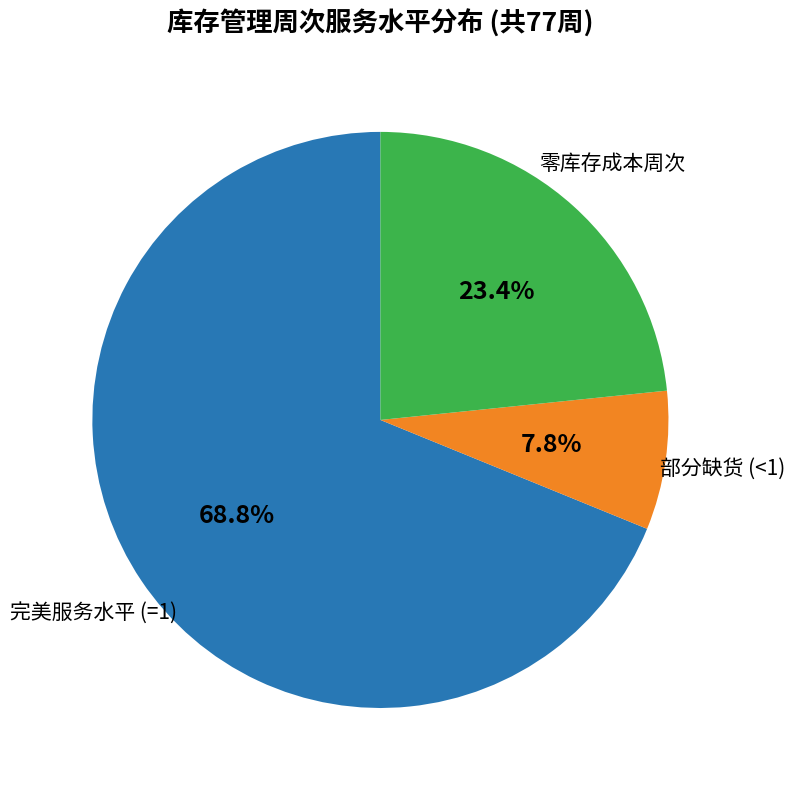

Is there any slice that represents more than half of the pie?

Yes